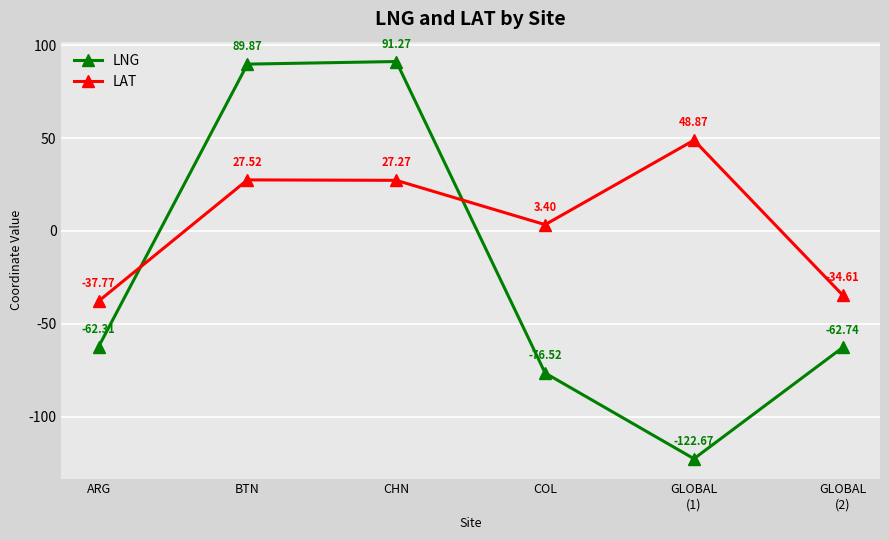

Reading right to left, extract all data points from this chart.

LNG: -62.7	-122.7	-76.5	91.3	89.9	-62.3
LAT: -34.6	48.9	3.4	27.3	27.5	-37.8